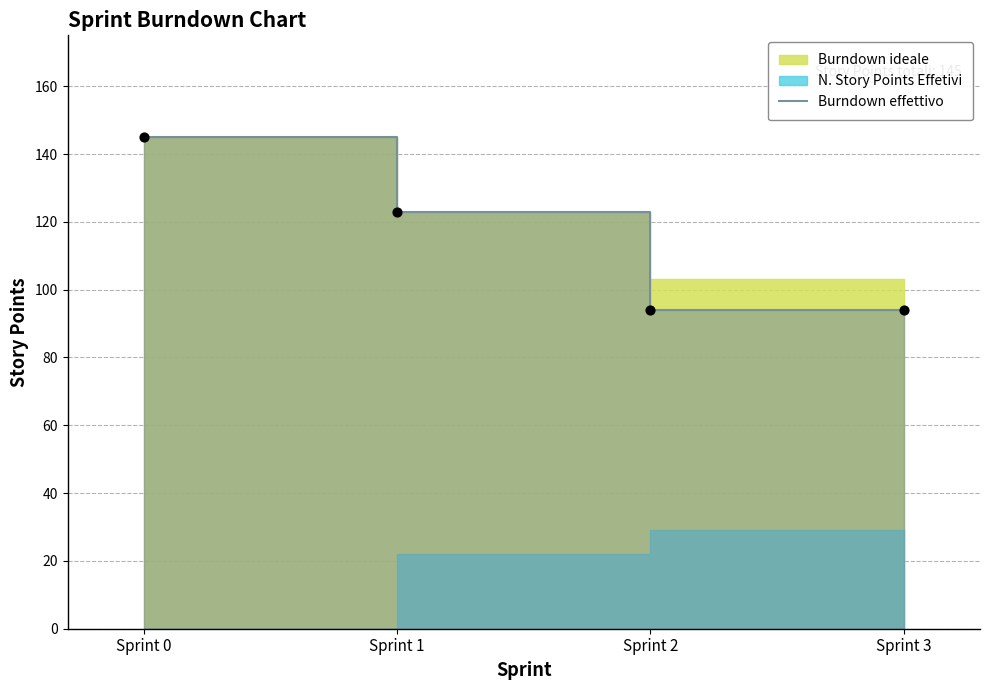

Approximately how many times larger is the value at Sprint 3 compared to Sprint 0?

0.6